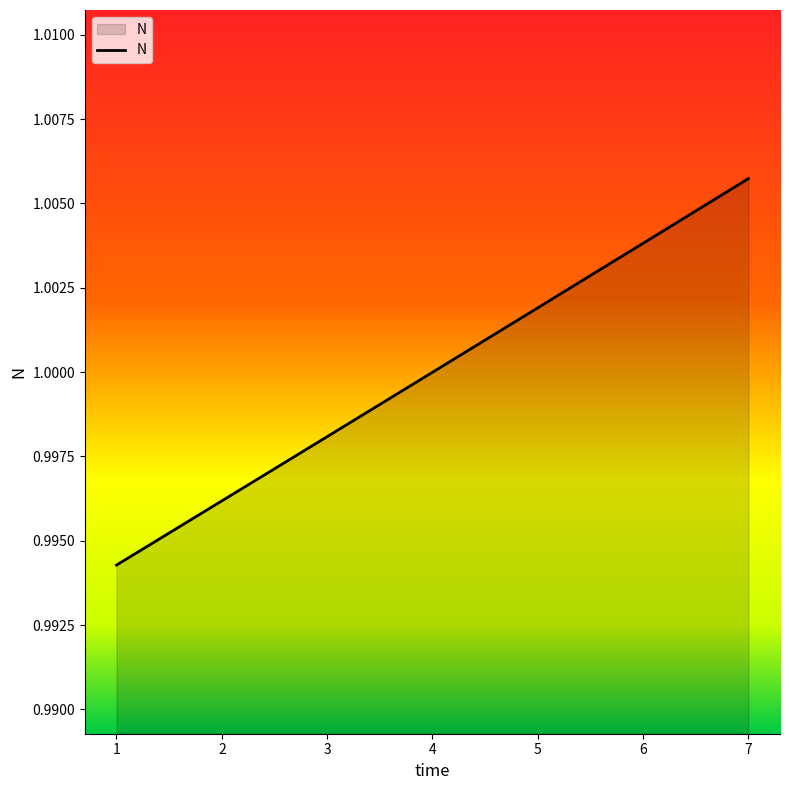

The chart shows a value of 0.4 at 3. True or false?

False